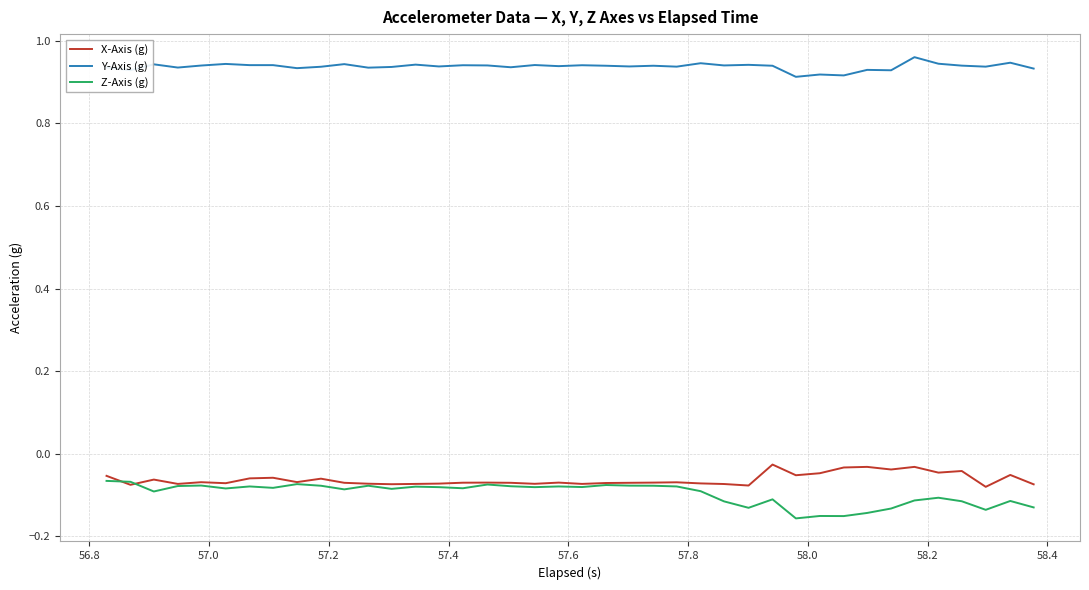

How many lines are shown in the chart?

3